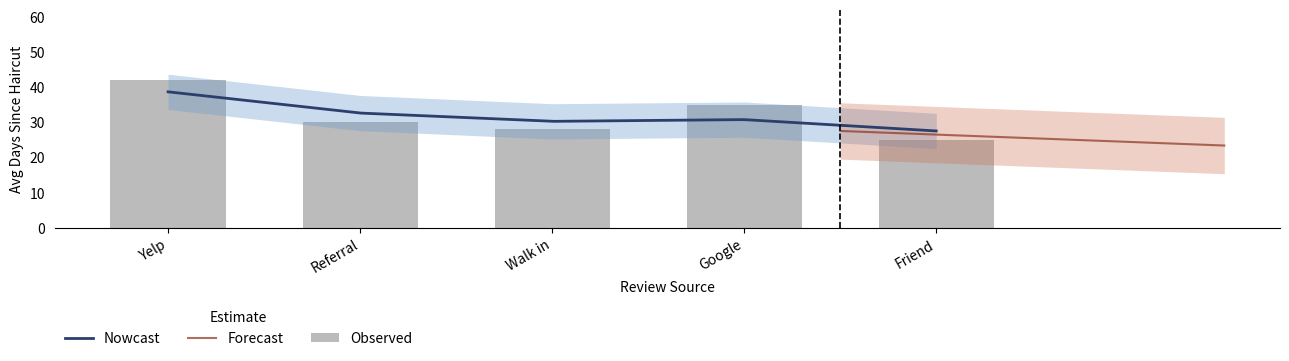

What is the highest value of the Nowcast series?

38.7